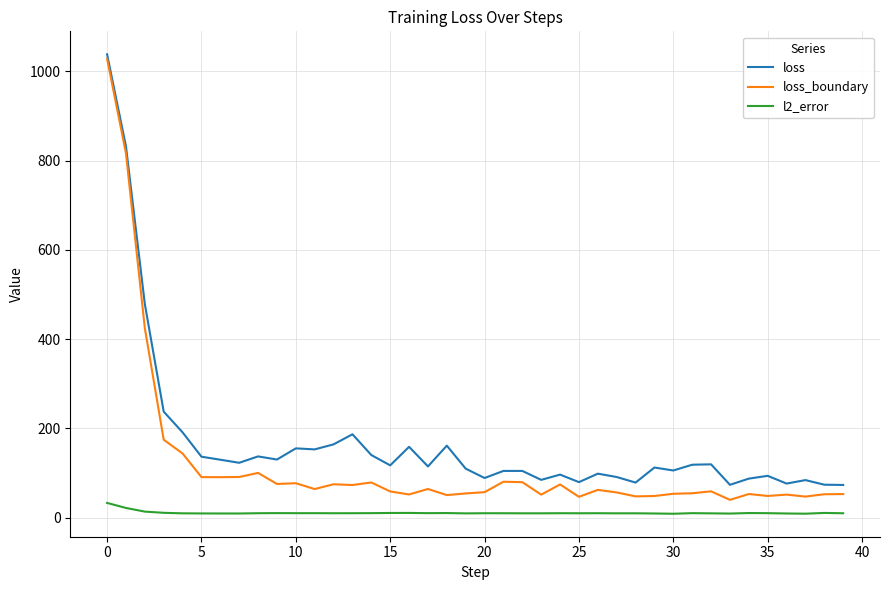

Which series has the largest total across all categories?

loss